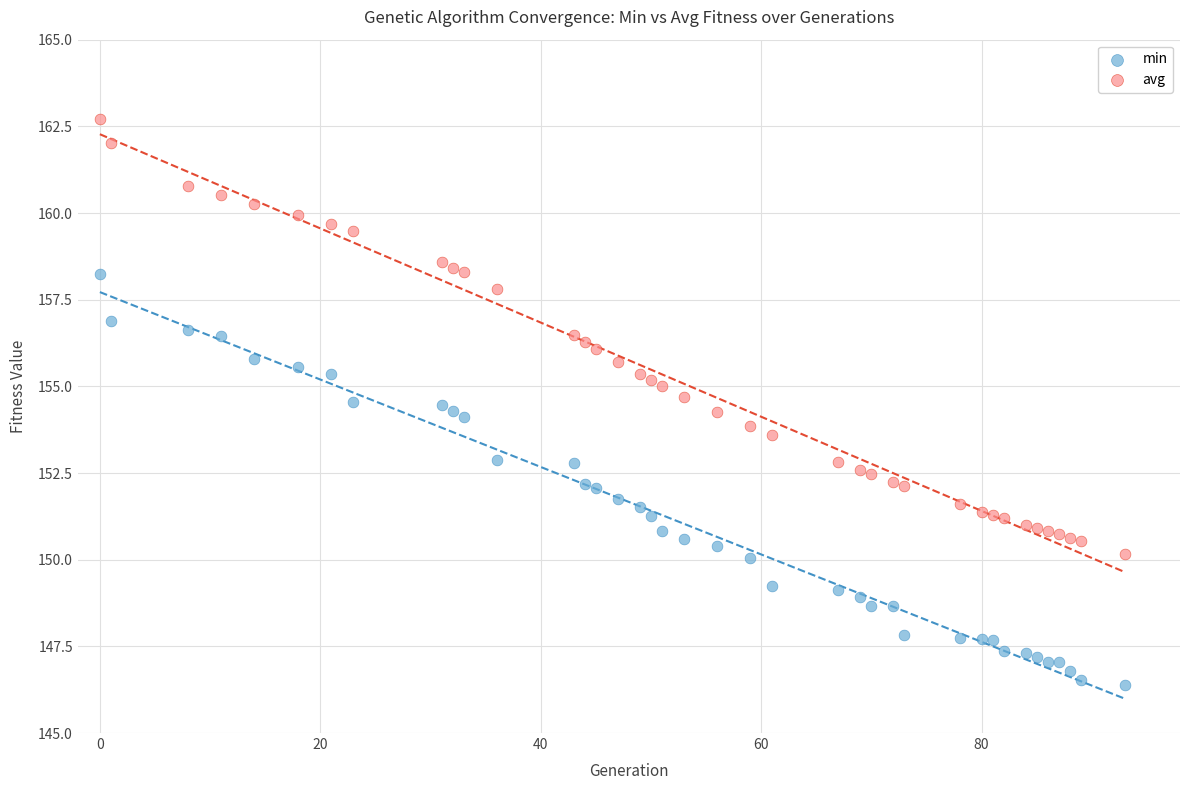

Which series reaches the minimum Y coordinate?

min